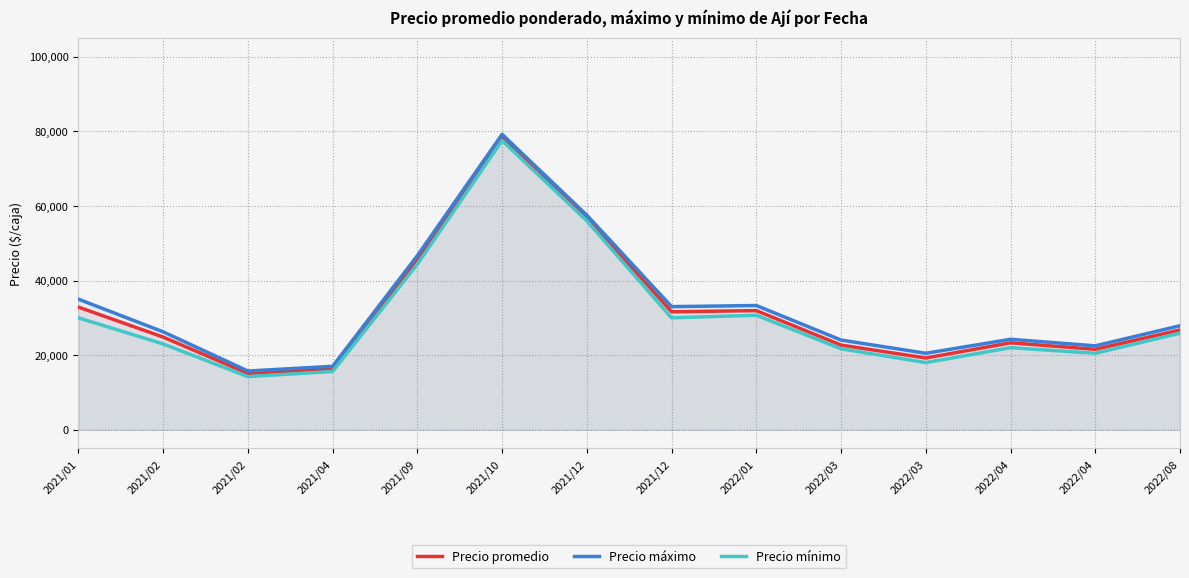

Which series has the largest total across all categories?

Precio máximo